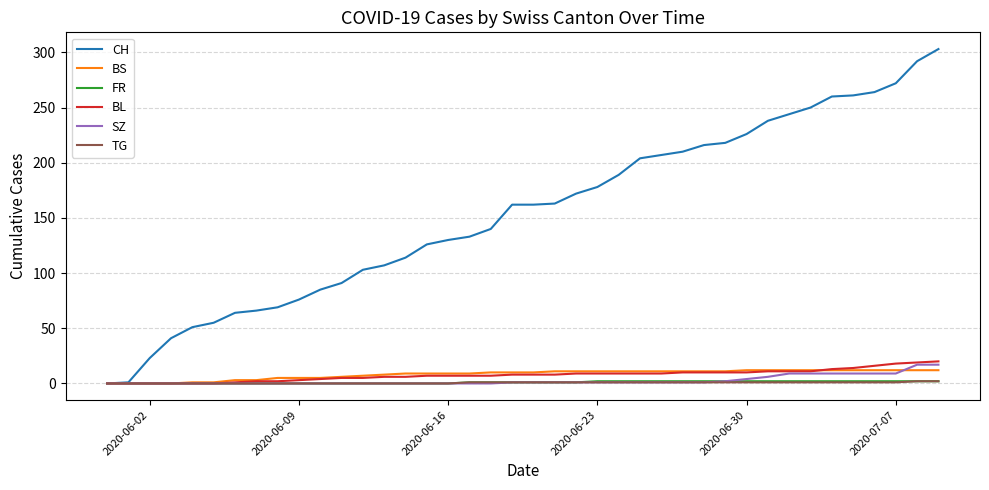

Which series has the largest total across all categories?

CH